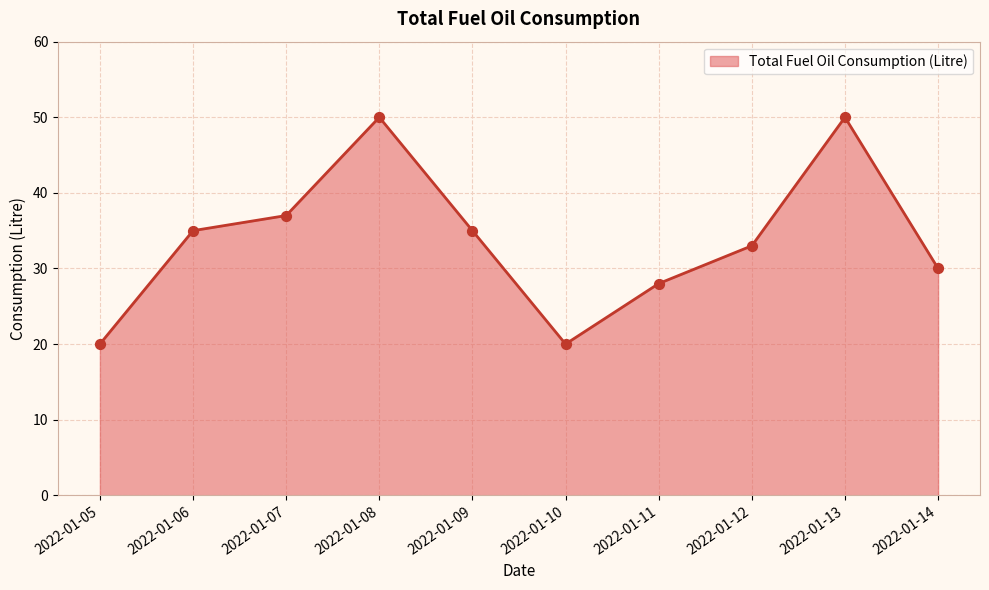

Which has a higher value, 2022-01-06 or 2022-01-13?

2022-01-13